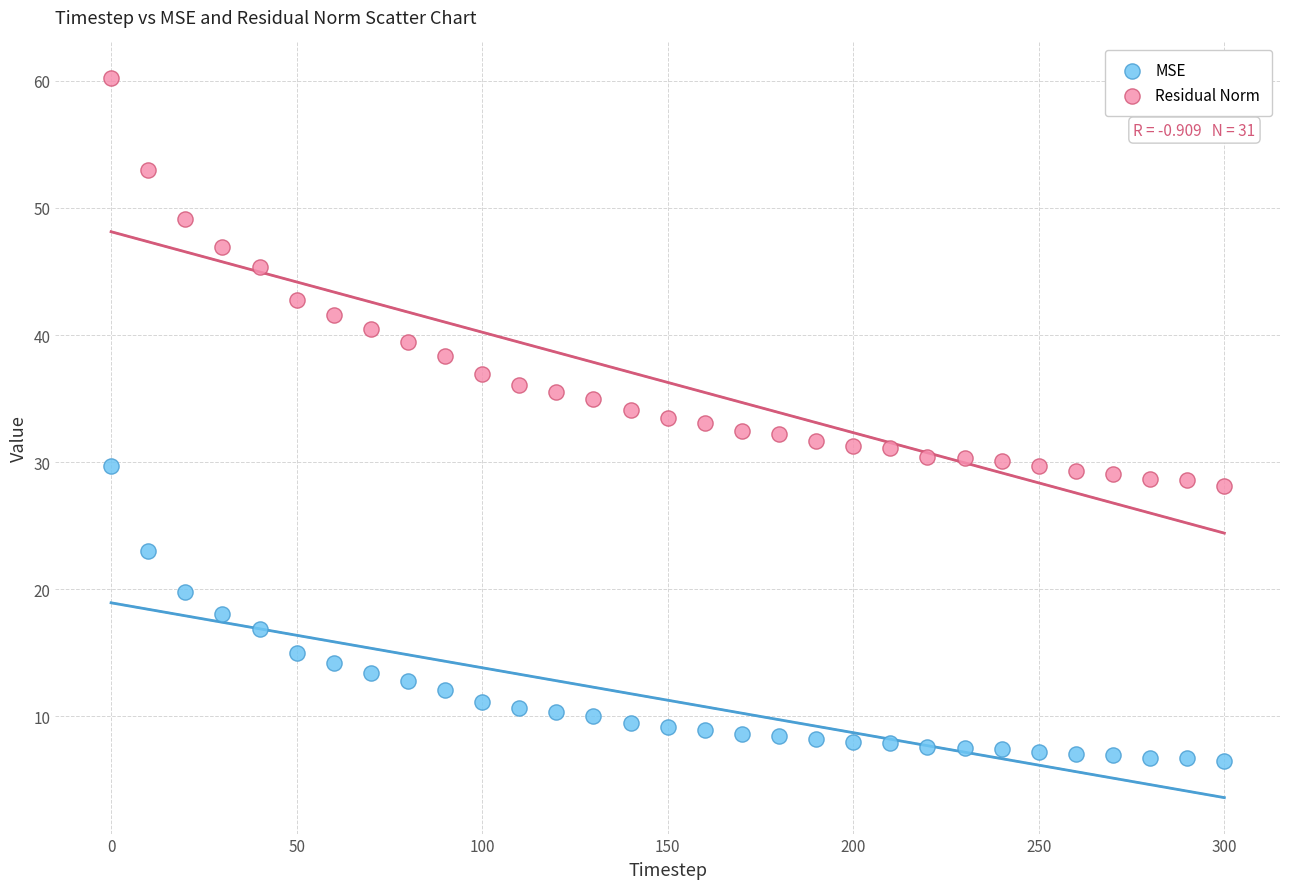

Which series contains the highest Y value?

Residual Norm